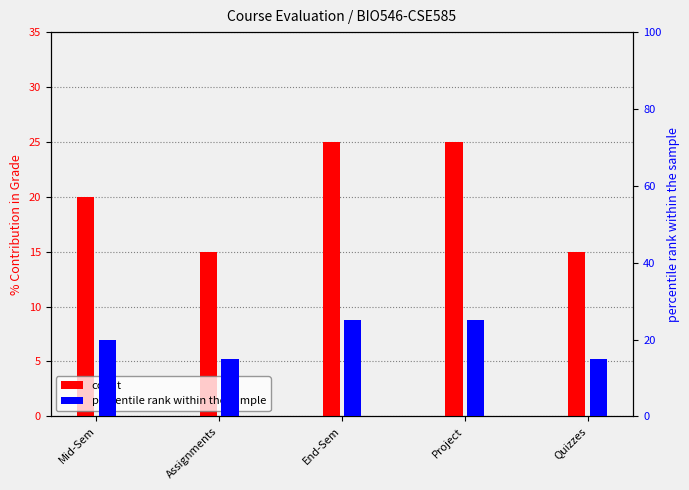

List the labels in order of count value, largest first.

End-Sem, Project, Mid-Sem, Assignments, Quizzes